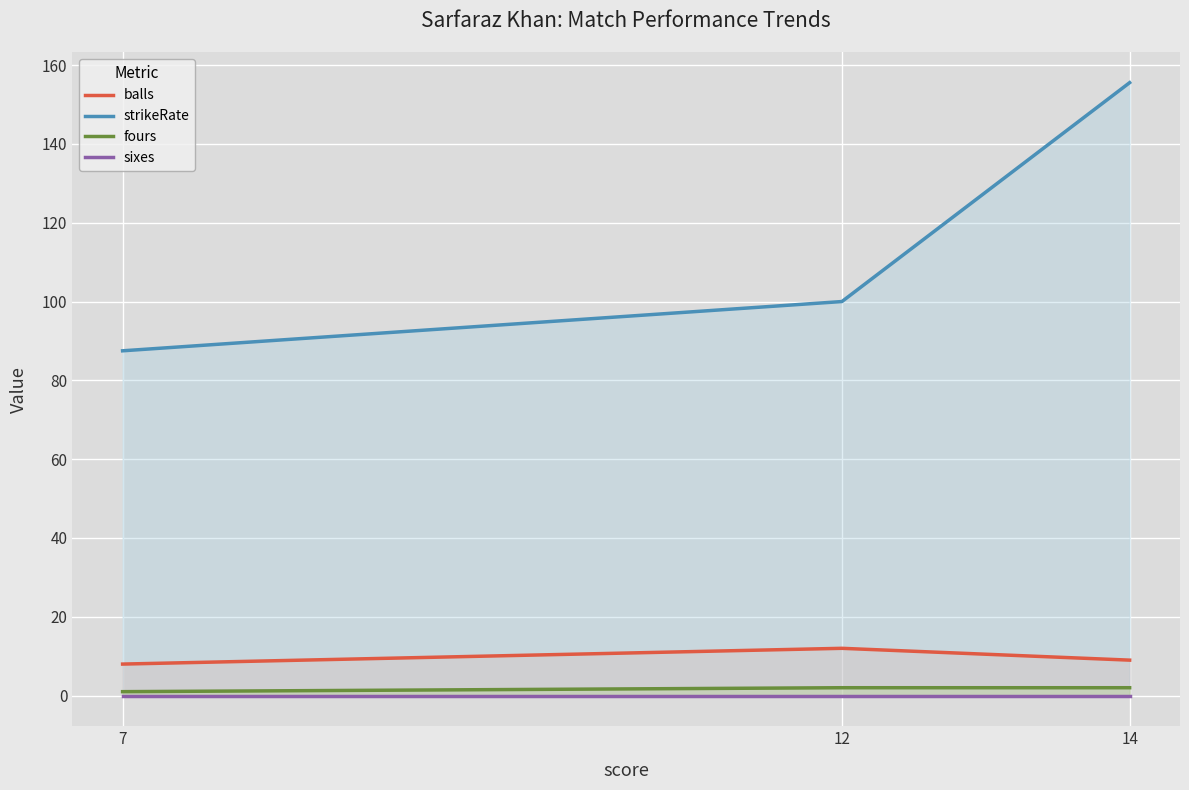

What is the total value across all series at 14?

166.6